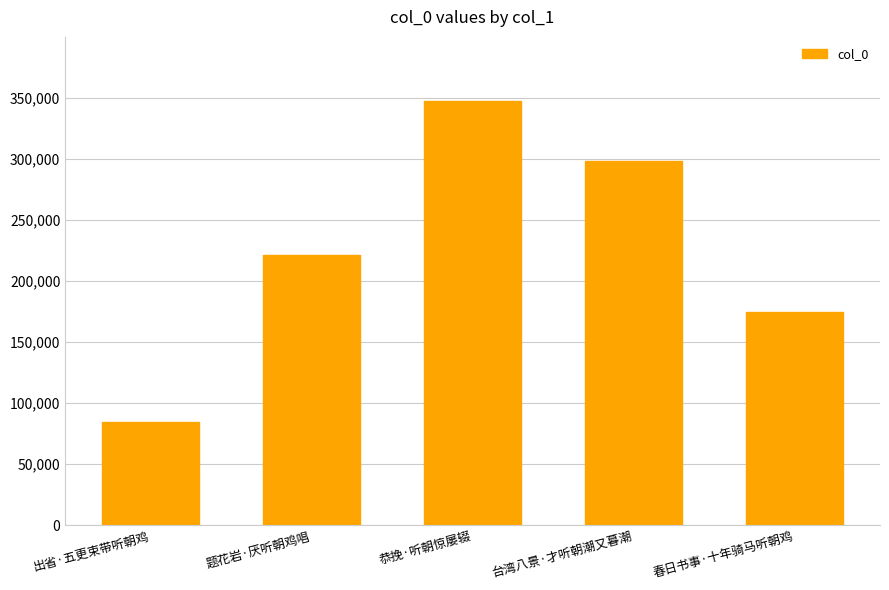

What is the sum of the values at 题花岩·厌听朝鸡唱 and 出省·五更束带听朝鸡?

305459